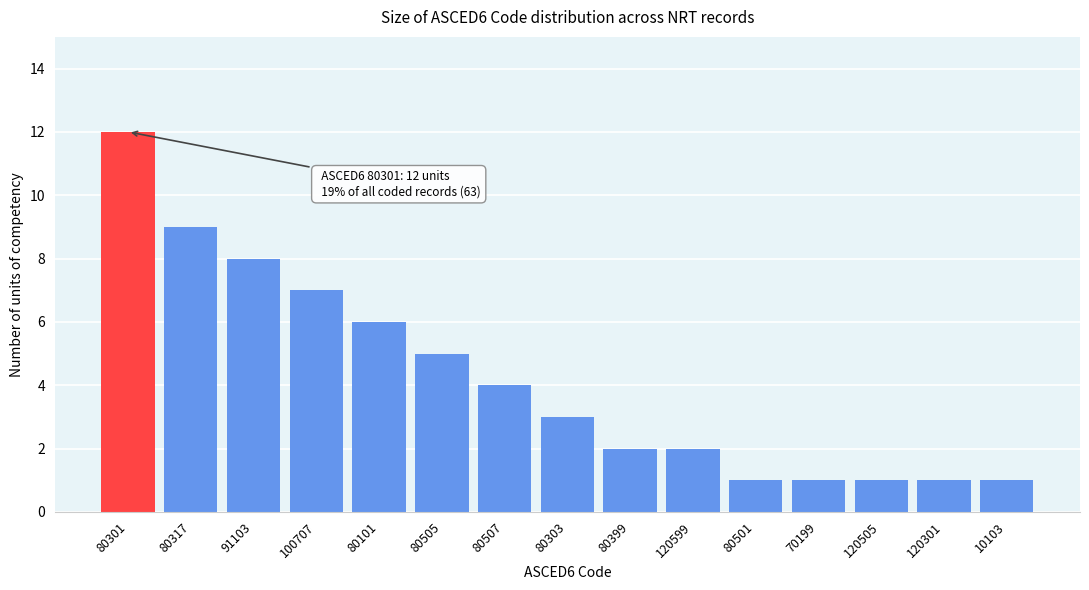

Reading left to right, extract all data points from this chart.

80301=12	80317=9	91103=8	100707=7	80101=6	80505=5	80507=4	80303=3	80399=2	120599=2	80501=1	70199=1	120505=1	120301=1	10103=1